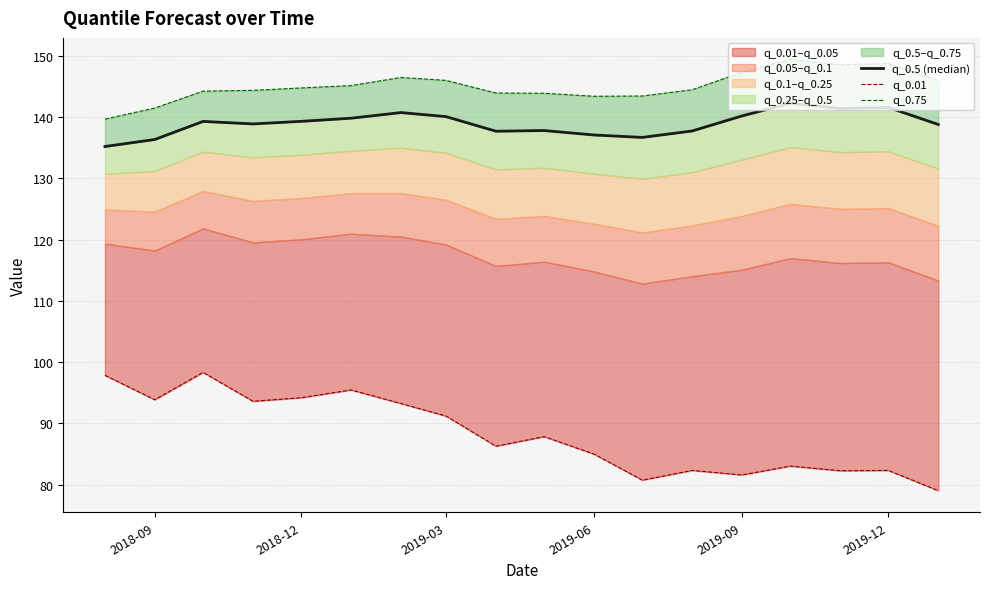

What is the average value of the q_0.5 (median) series?

138.9